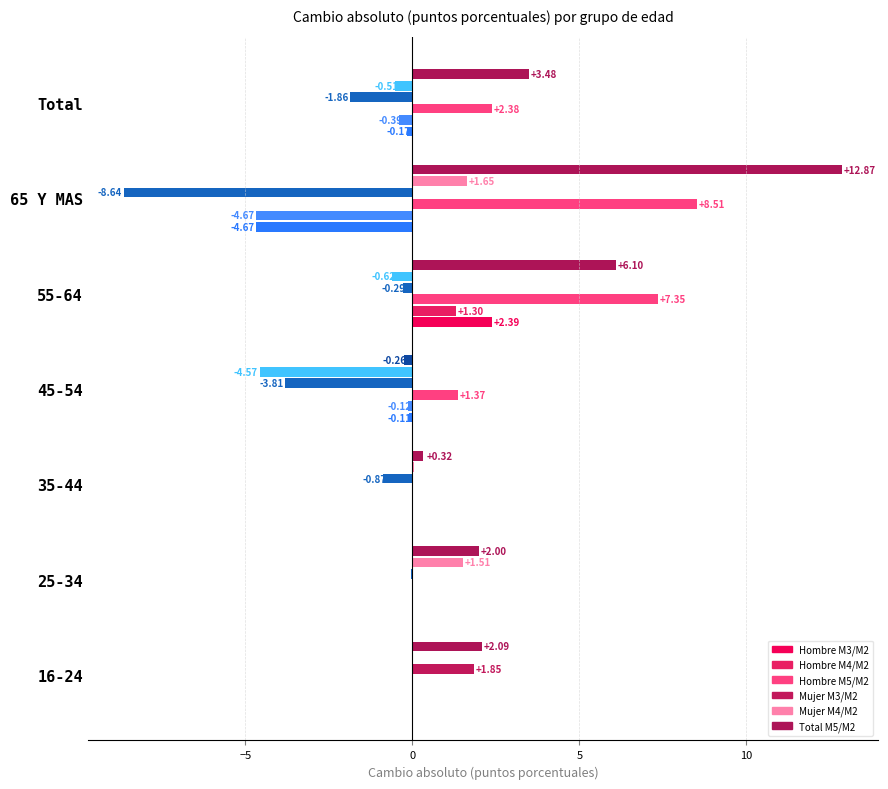

What are all the series names shown in the legend?

Hombre M3/M2, Hombre M4/M2, Hombre M5/M2, Mujer M3/M2, Mujer M4/M2, Total M5/M2